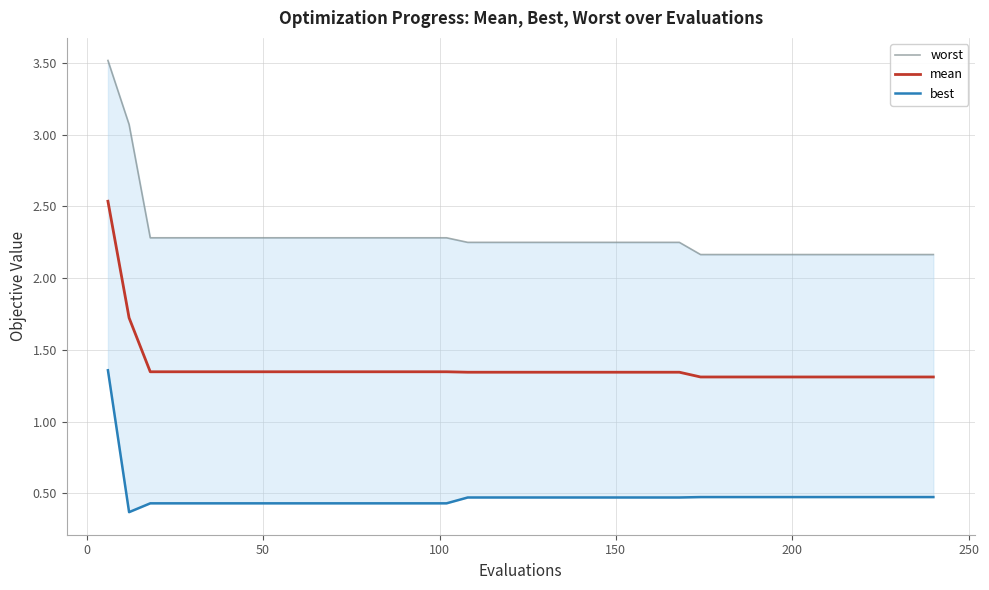

How many categories are shown in the chart?

40